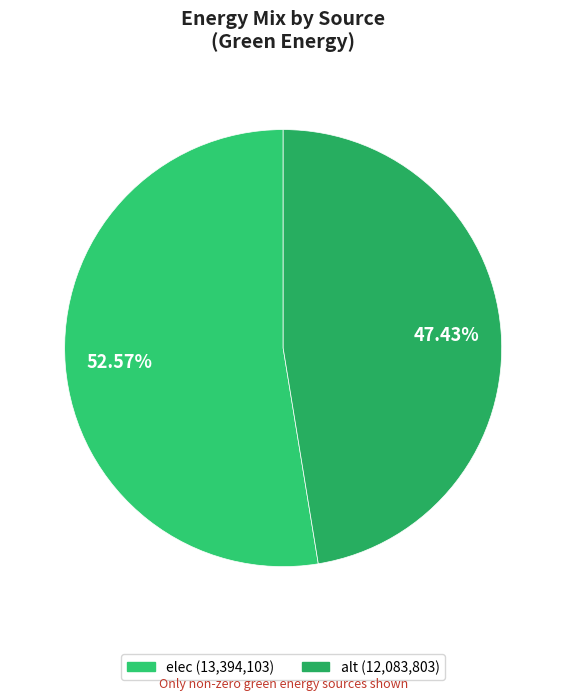

To the nearest percent, what is the difference between the elec and alt slice percentages?

5%